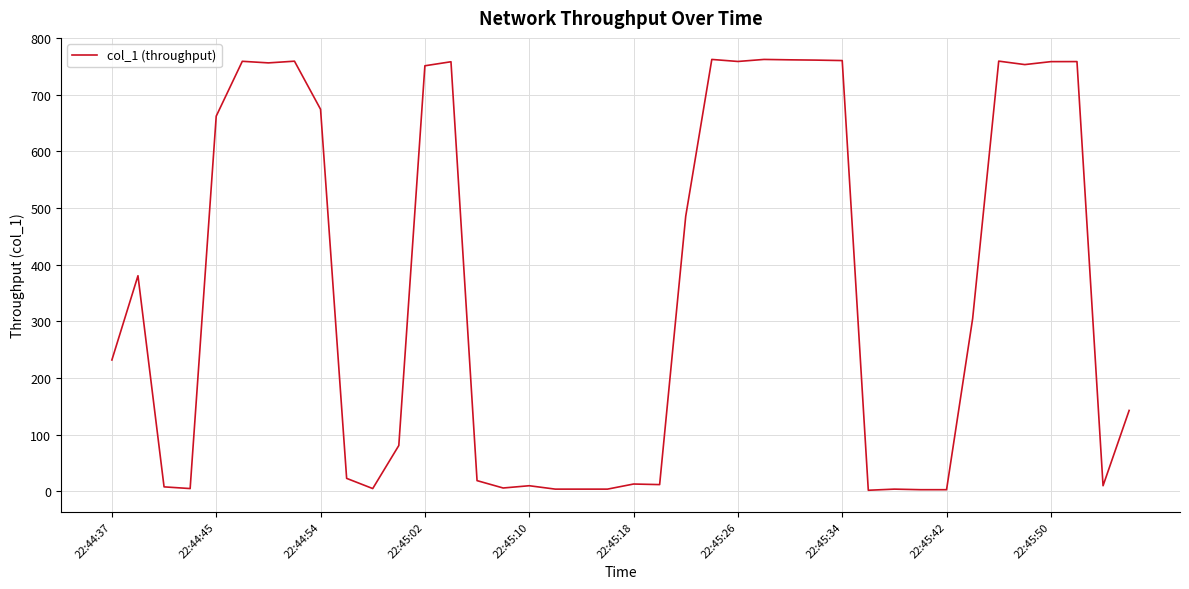

What is the maximum value shown in the chart?

762.5